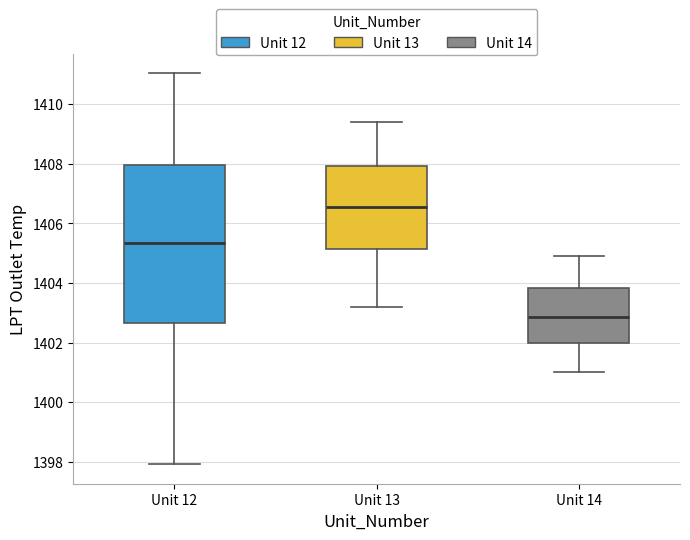

Which box's median line is the highest?

Unit 13